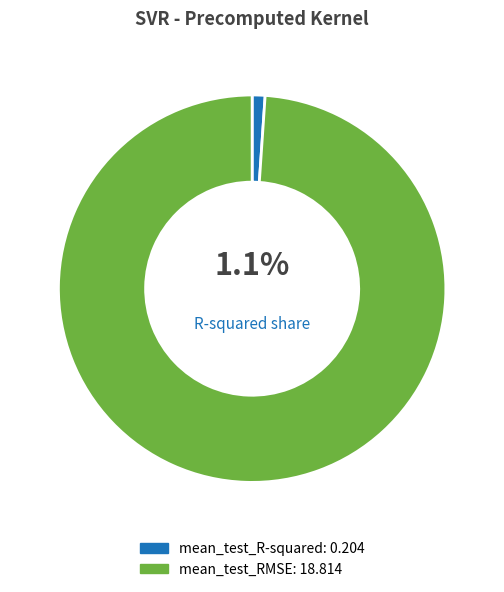

To the nearest percent, what is the difference between the mean_test_R-squared and mean_test_RMSE slice percentages?

98%